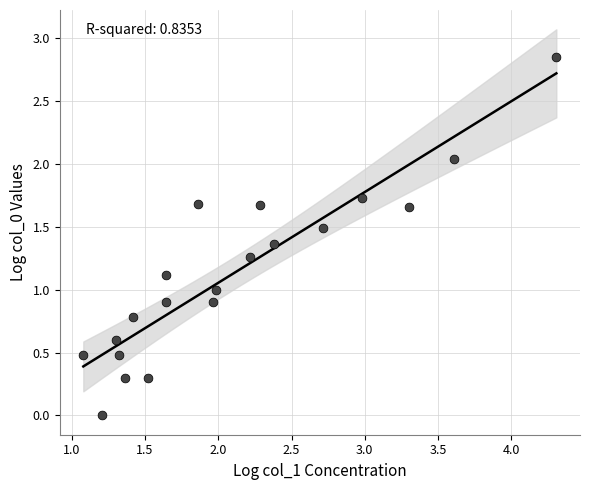

What is the range of X values (max minus min)?

3.2